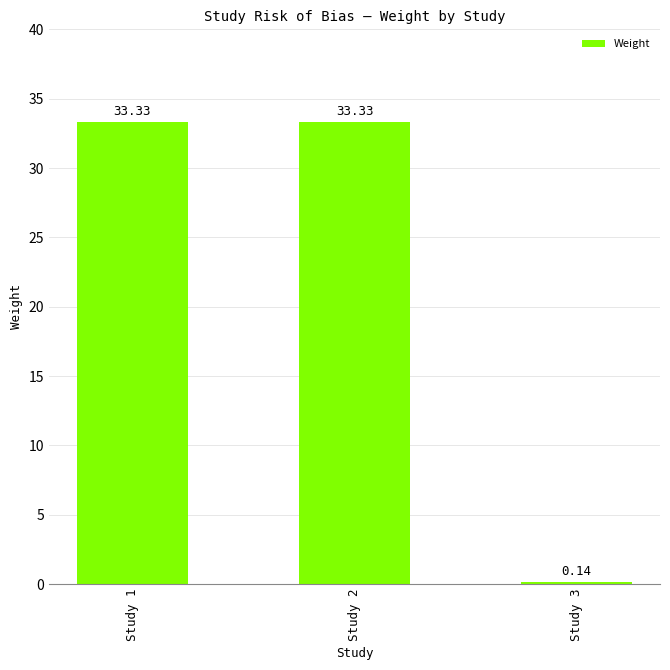

What is the change in value from Study 1 to Study 3?

-33.2